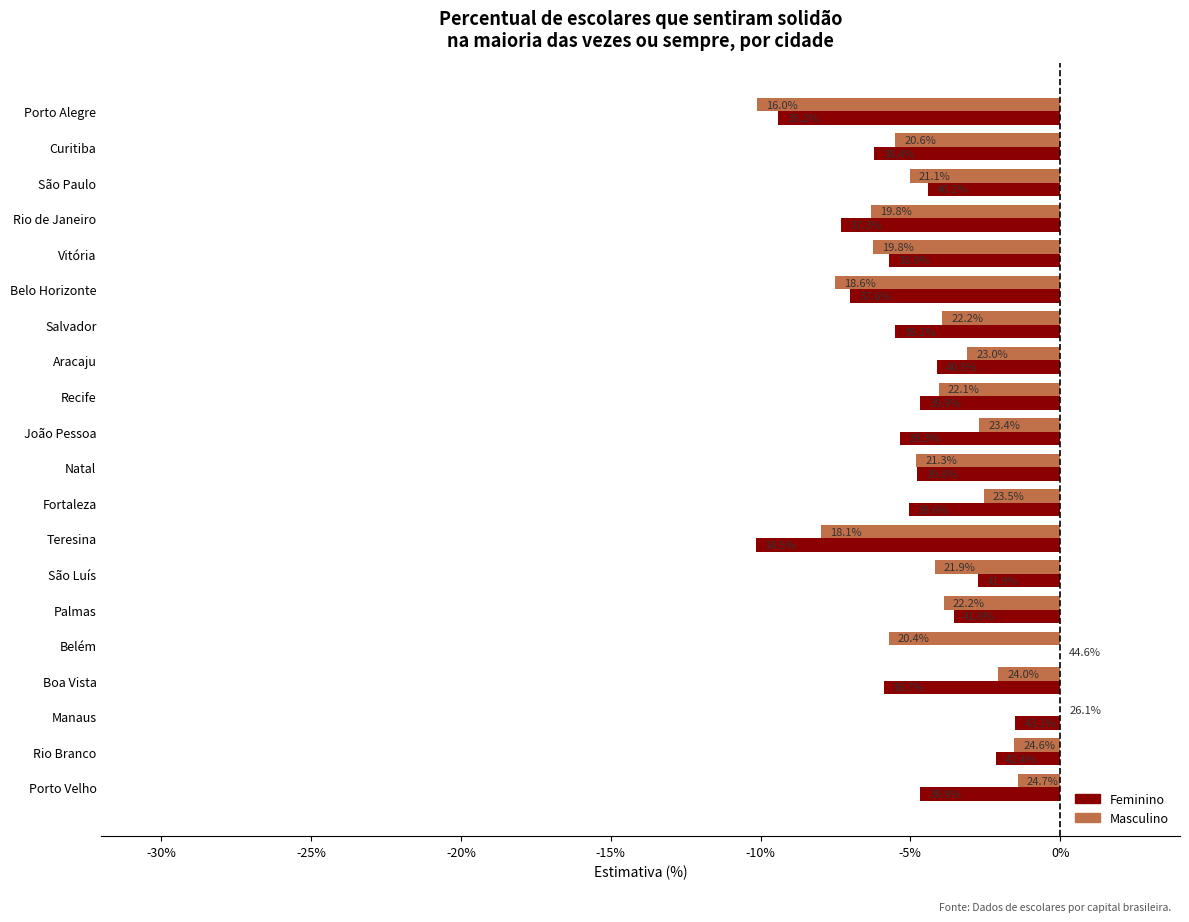

What are all the series names shown in the legend?

Feminino, Masculino